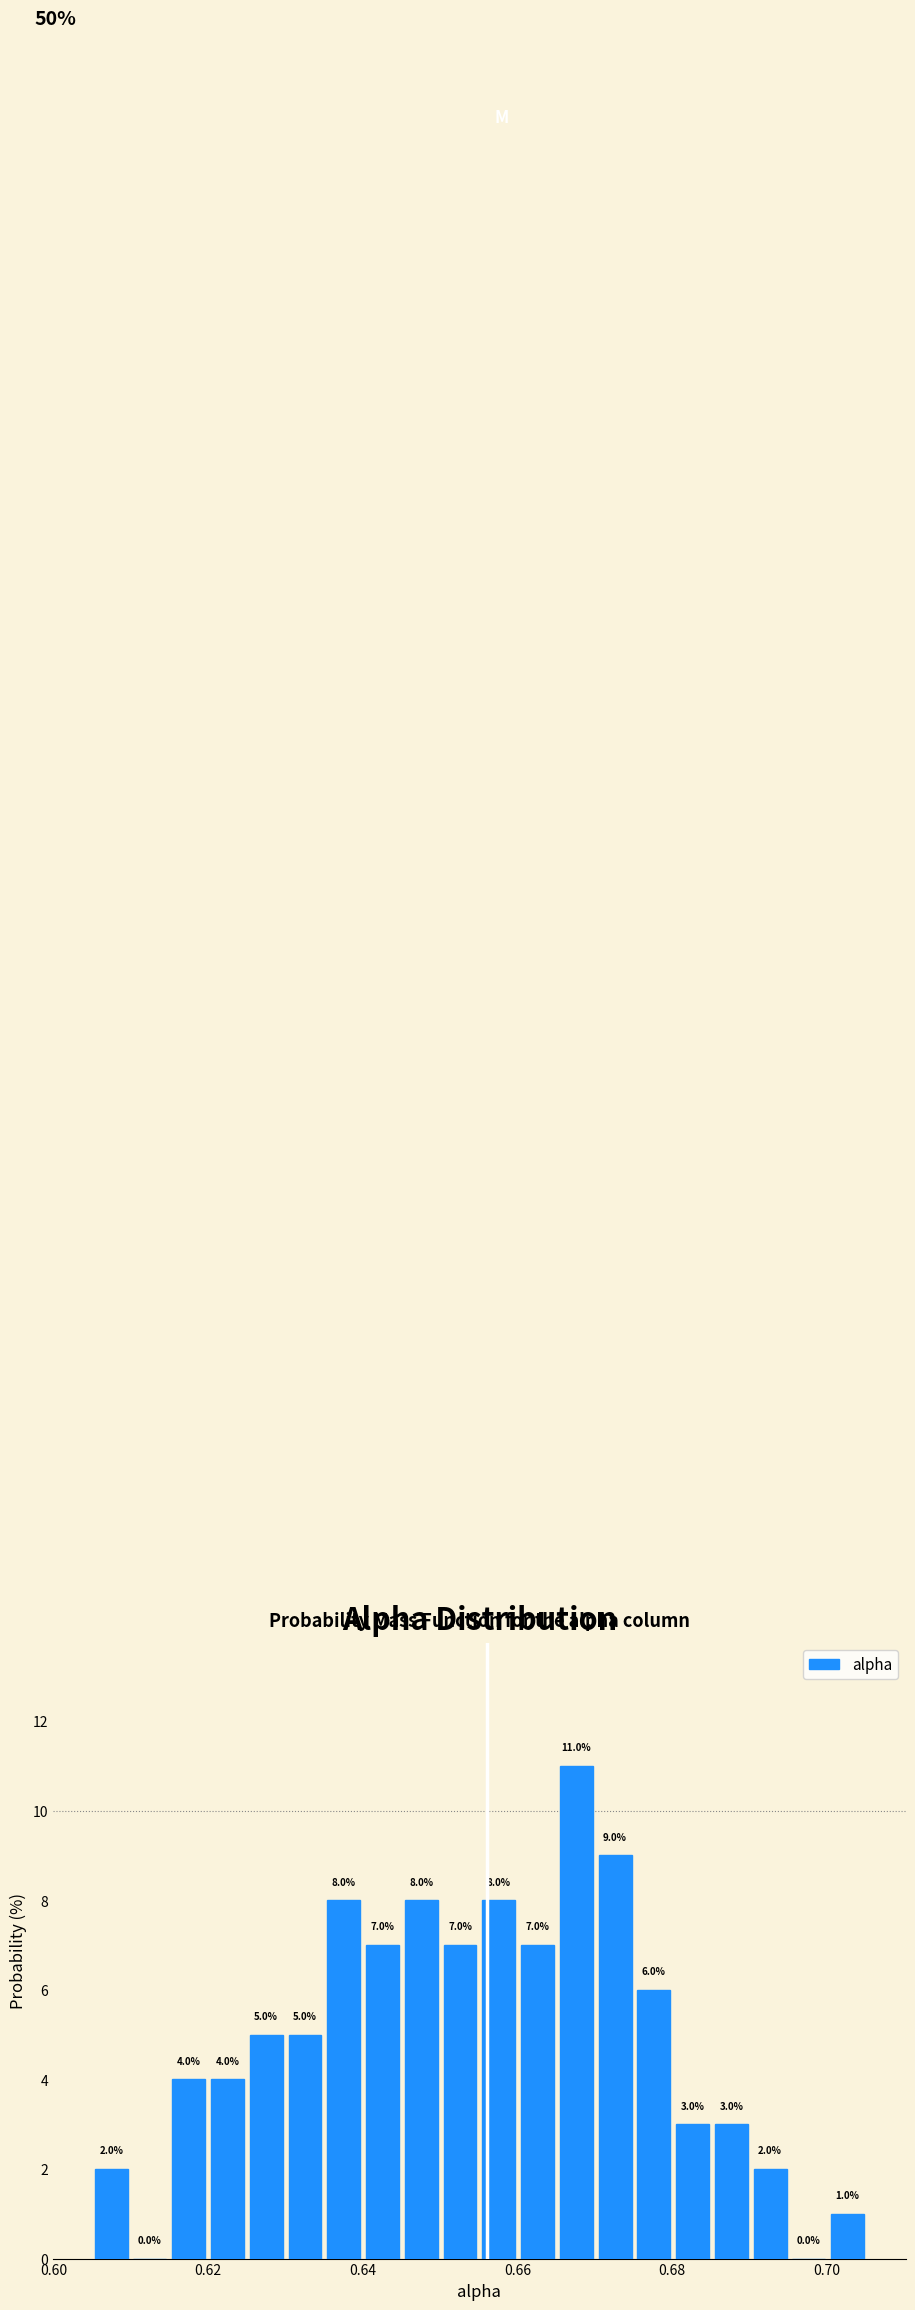

Around what value on the x-axis is the tallest bar? Give the approximate position of its centre, as read against the axis.

0.668